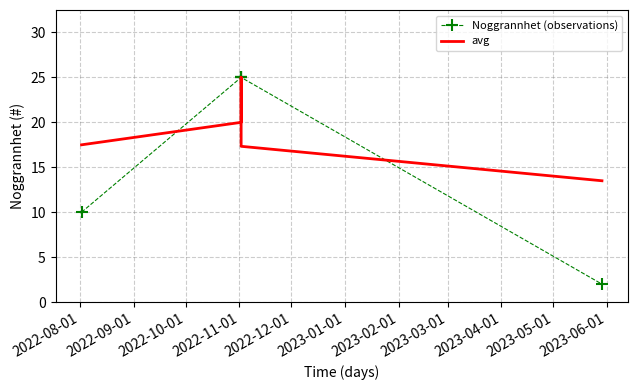

What are all the series names shown in the legend?

Noggrannhet (observations), avg